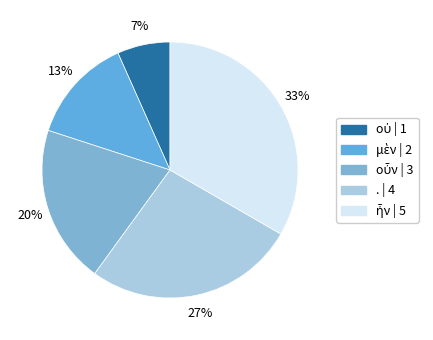

Does οὐ represent more than half of the total?

No